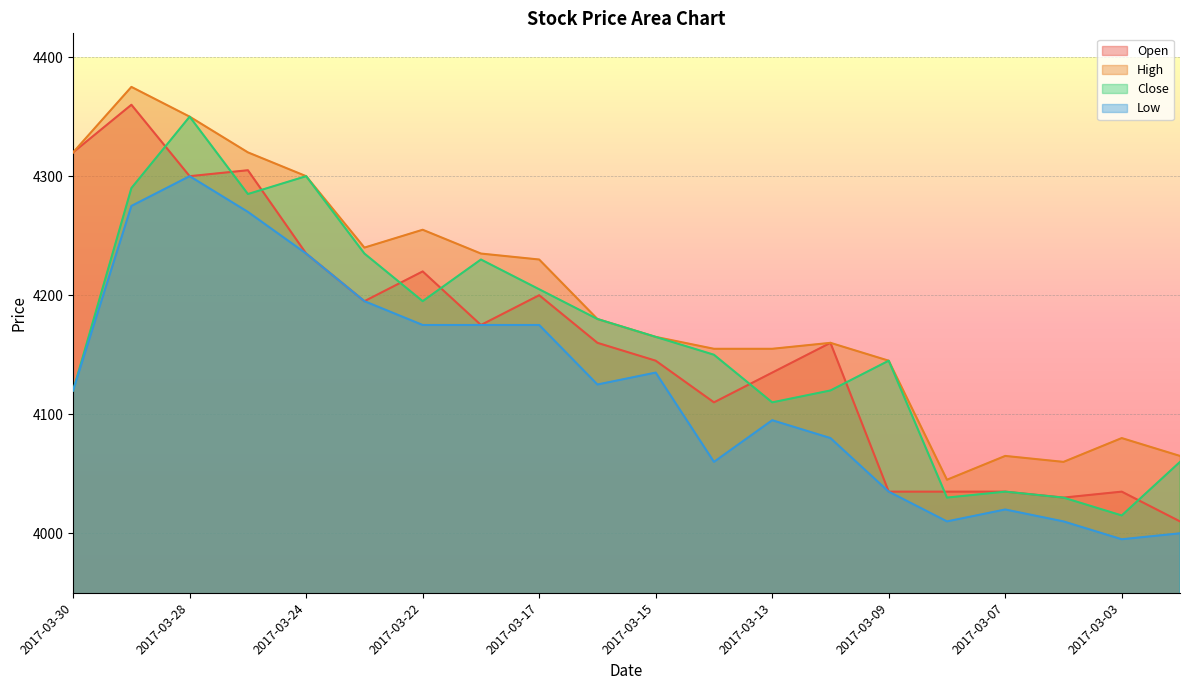

How many lines are shown in the chart?

4